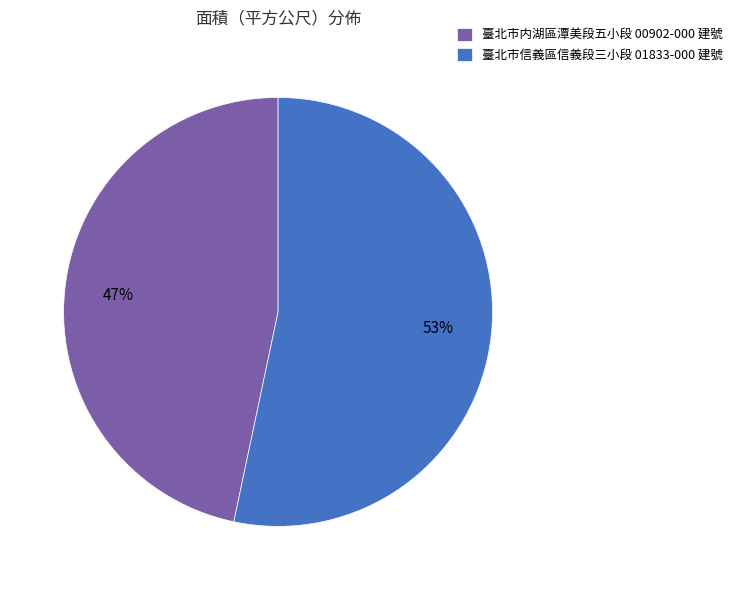

Which category has the biggest portion of the pie?

臺北市信義區信義段三小段 01833-000 建號